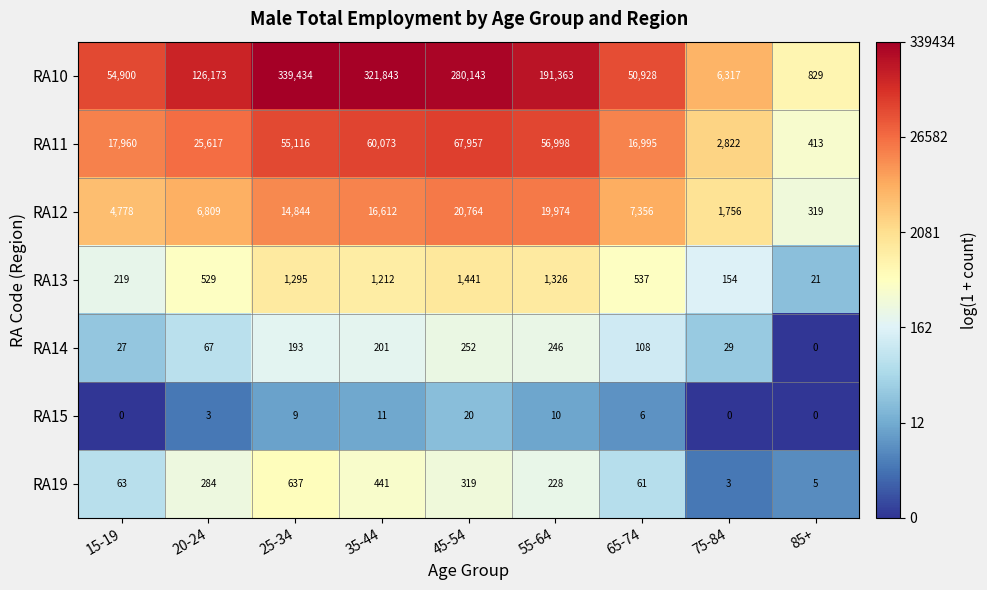

What is the total value across all series at 20-24?

159482